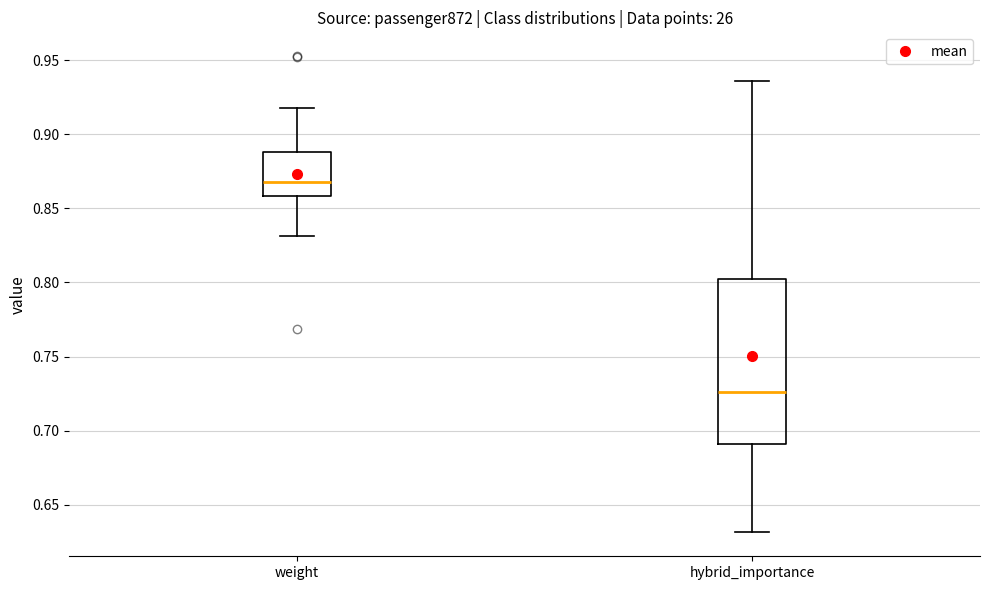

Reading left to right, read every box against the y-axis: the position of its median line, the range the box covers, and the ends of its whiskers. The values are not printed on the chart, so give them approximately, as read against the axis.

weight: median 0.870, box 0.860 to 0.890, whiskers 0.830 to 0.920
hybrid_importance: median 0.725, box 0.690 to 0.800, whiskers 0.630 to 0.935